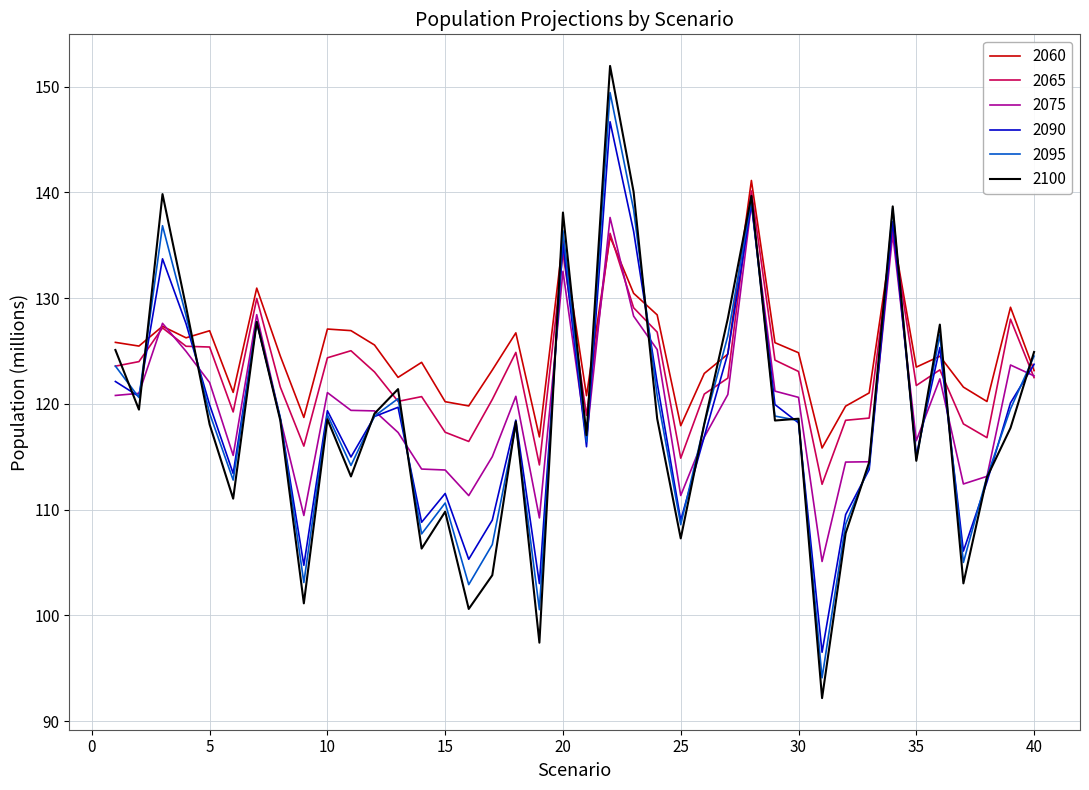

What is the minimum value shown in the chart?

92.2